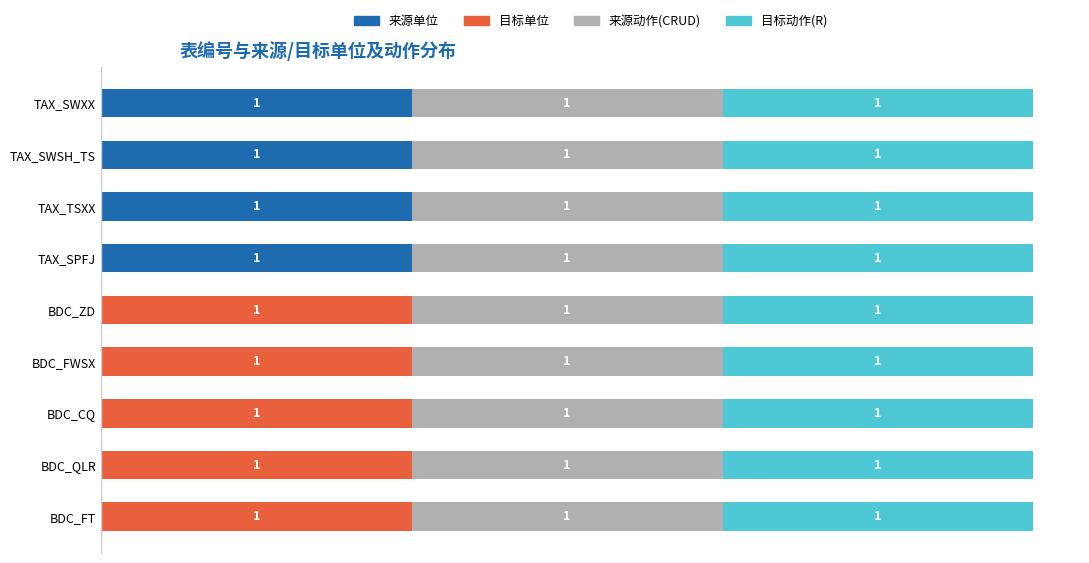

Which series has the largest range (max minus min)?

来源单位